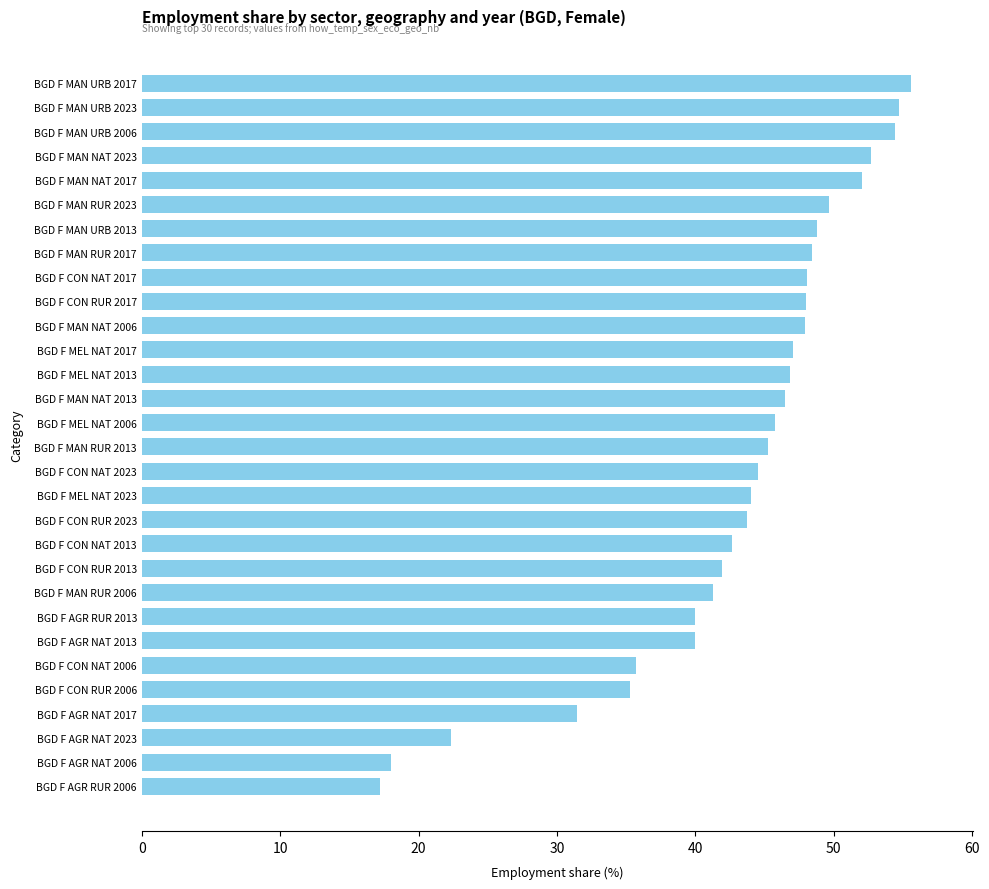

Is it true that the value at BGD F AGR RUR 2006 is 10.4?

False